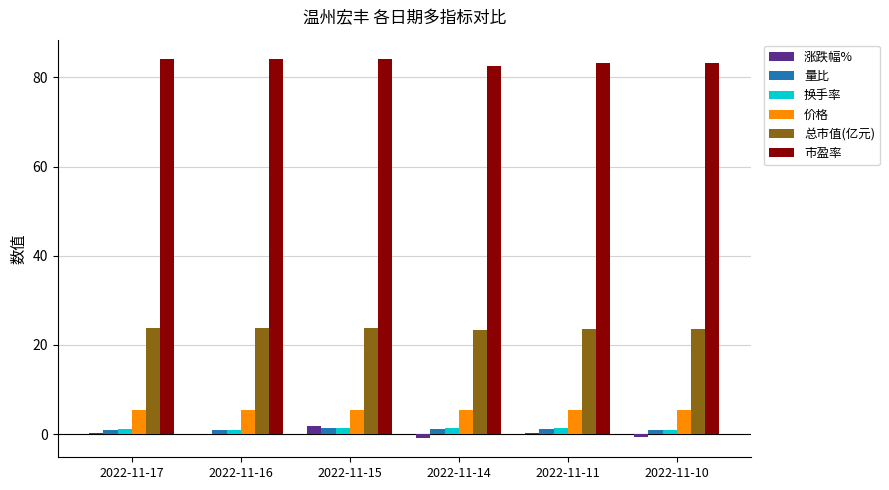

What is the difference between the 涨跌幅% values at 2022-11-10 and 2022-11-11?

0.9